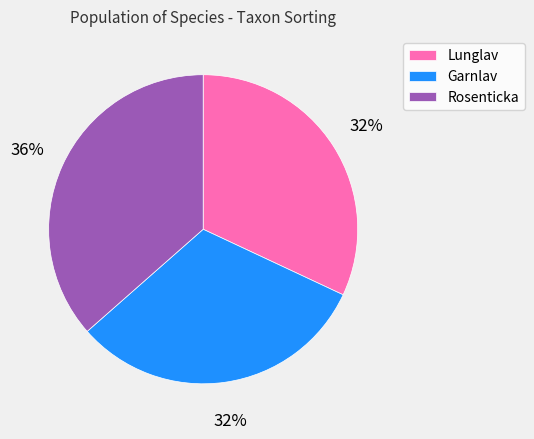

What percentage is the Garnlav slice, to the nearest percent?

32%